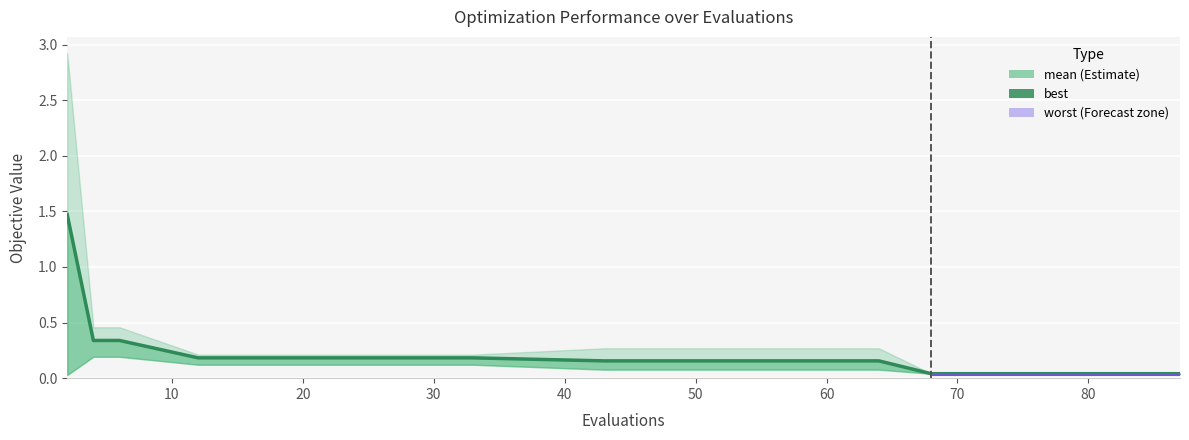

The value at 12 is 0.1. True or false?

False